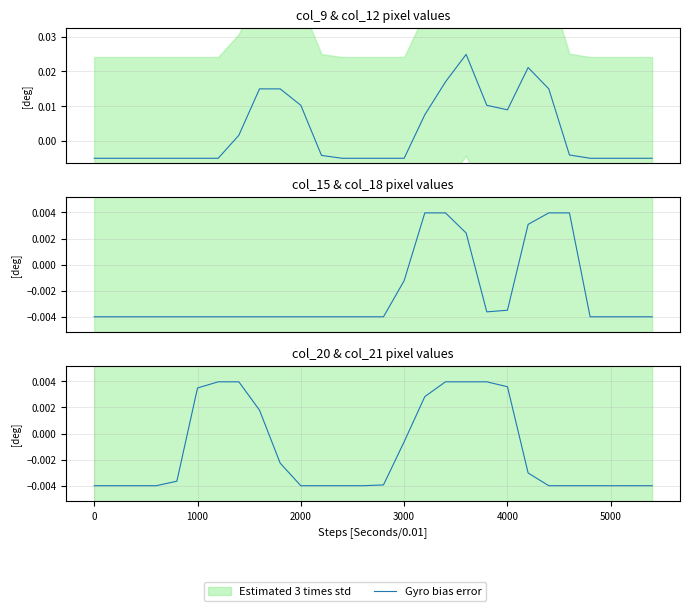

The chart shows a value of 0.0 at 19. True or false?

False